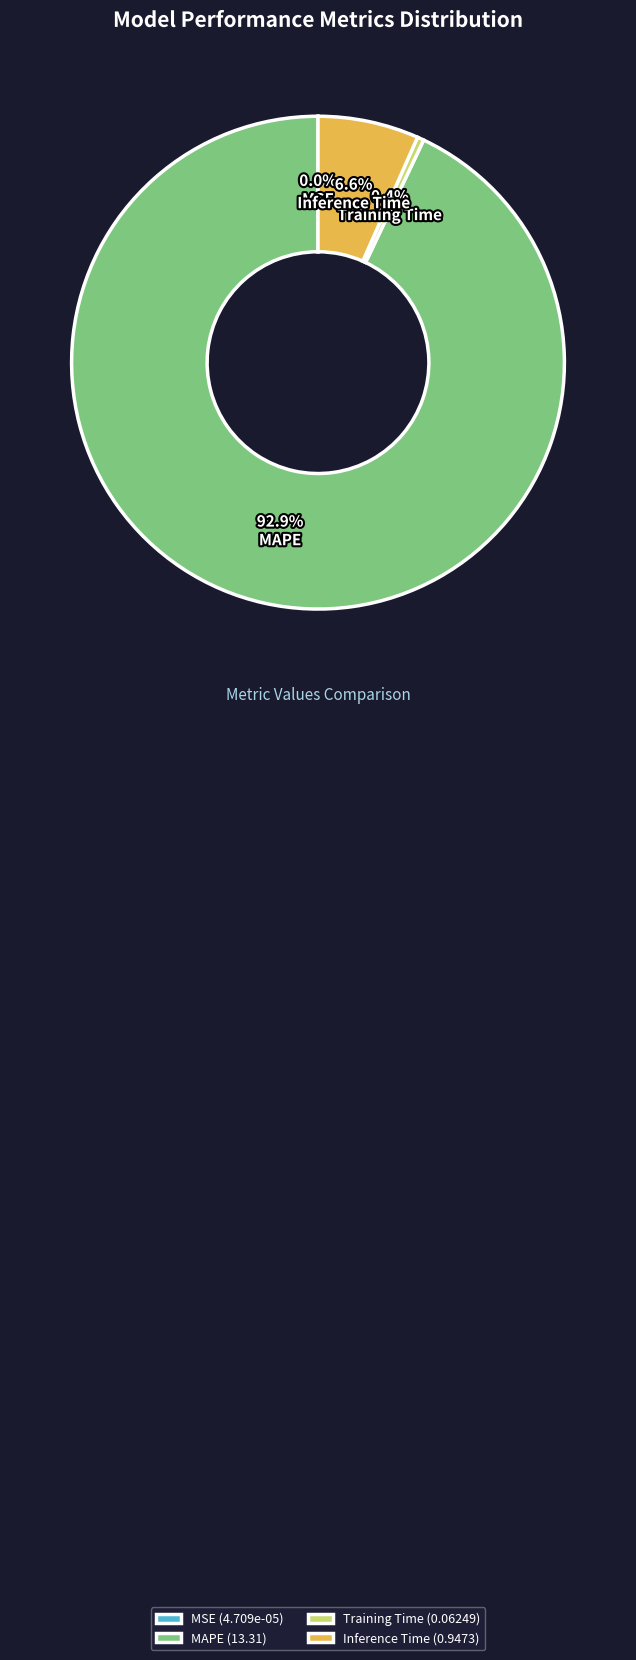

Do Training Time and MAPE together represent more than half of the pie?

Yes